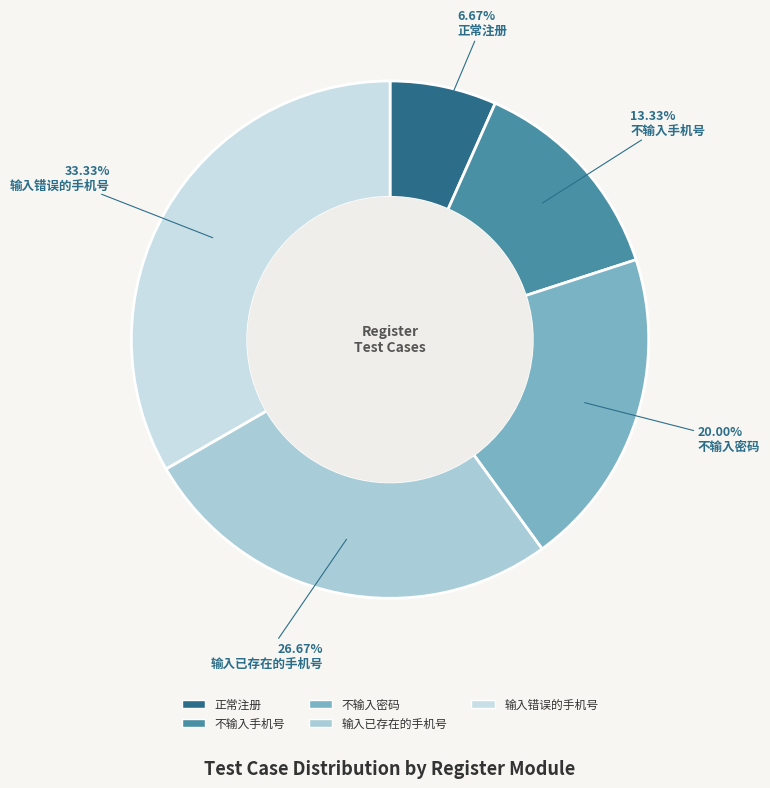

True or false: 不输入手机号 accounts for 13% of the total.

True